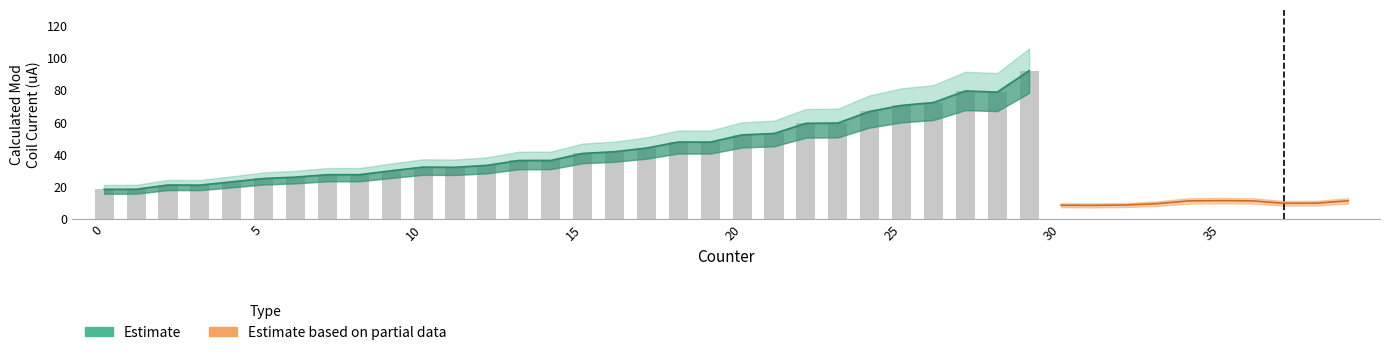

Is it true that Calculated Mod Coil Current (uA) equals 20.8 at 23?

False